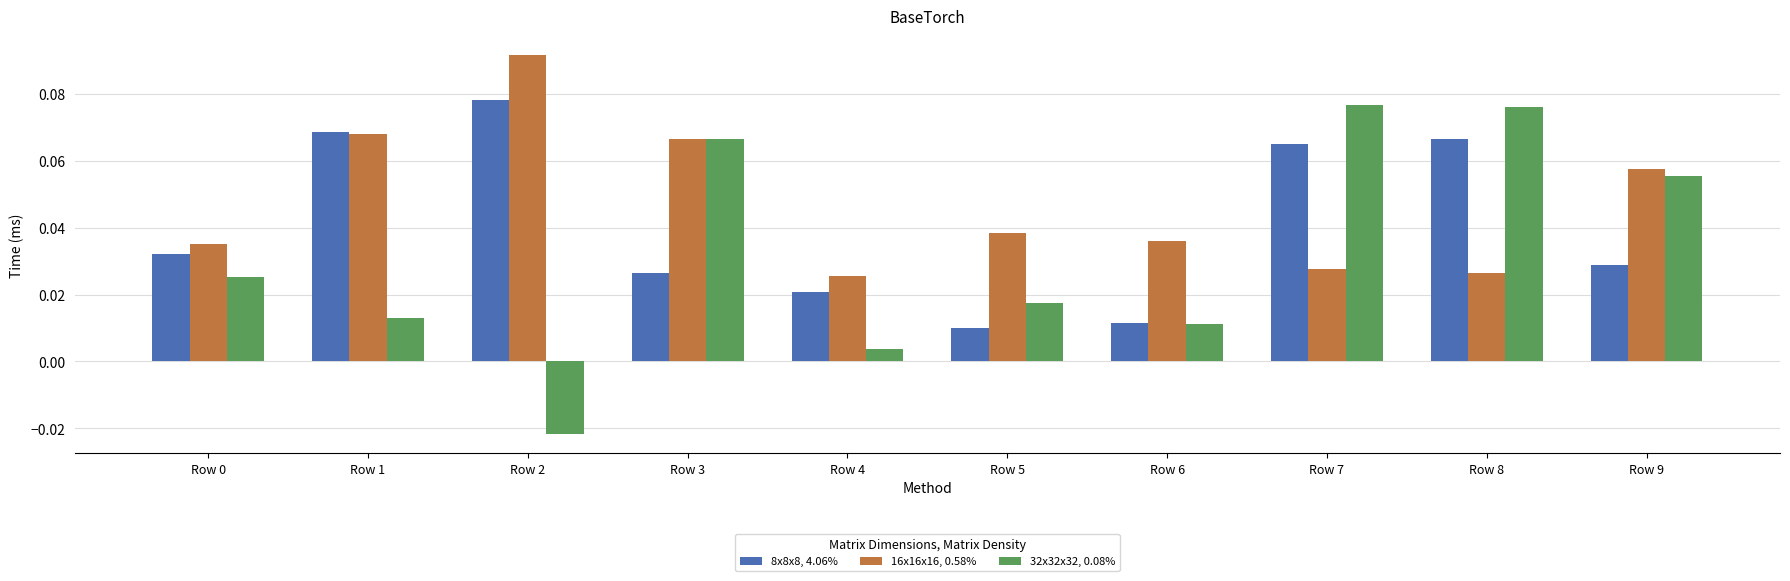

How many values in the 32x32x32, 0.08% series are below 0?

1